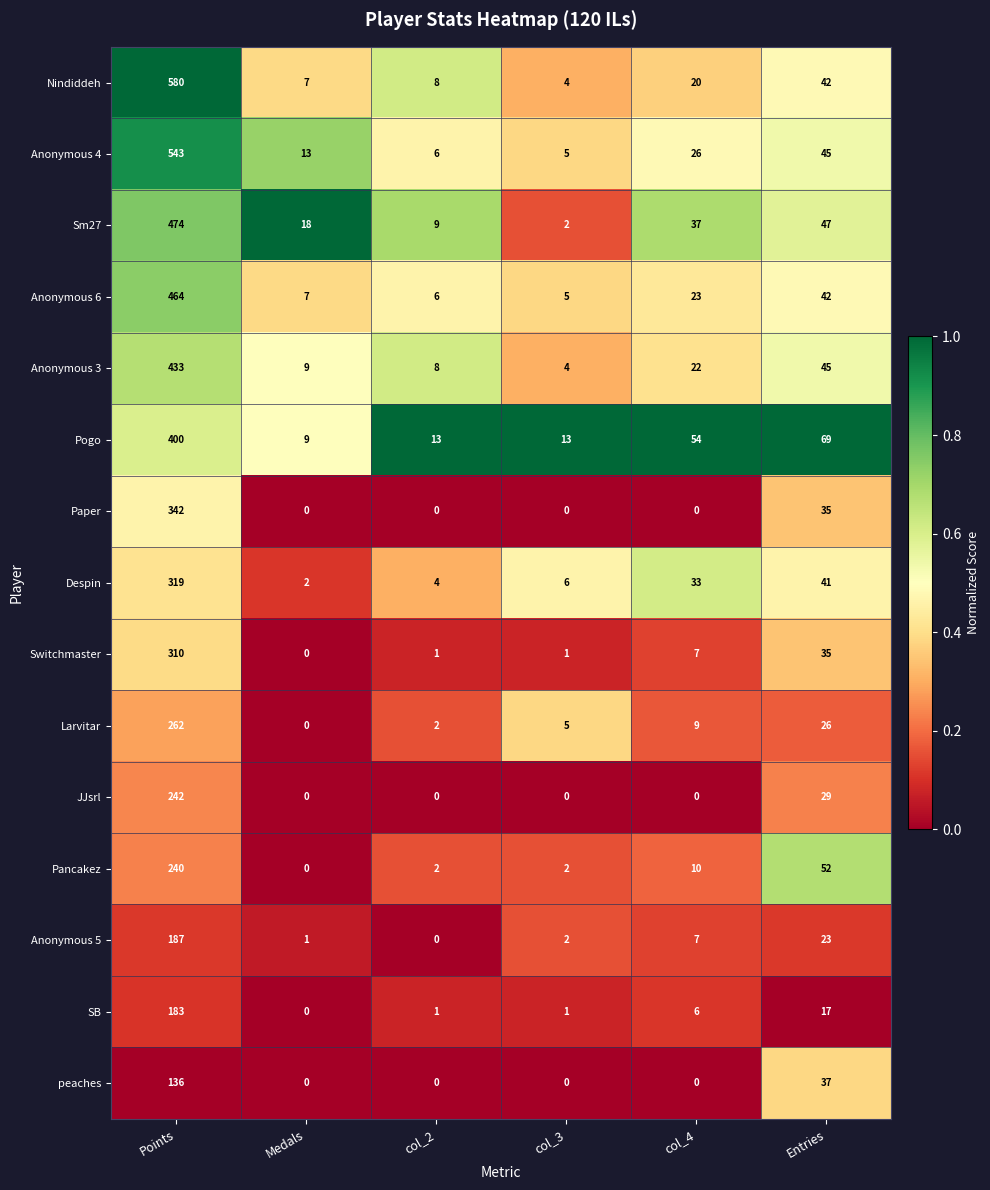

What is the difference between the highest and lowest values at Points?

444